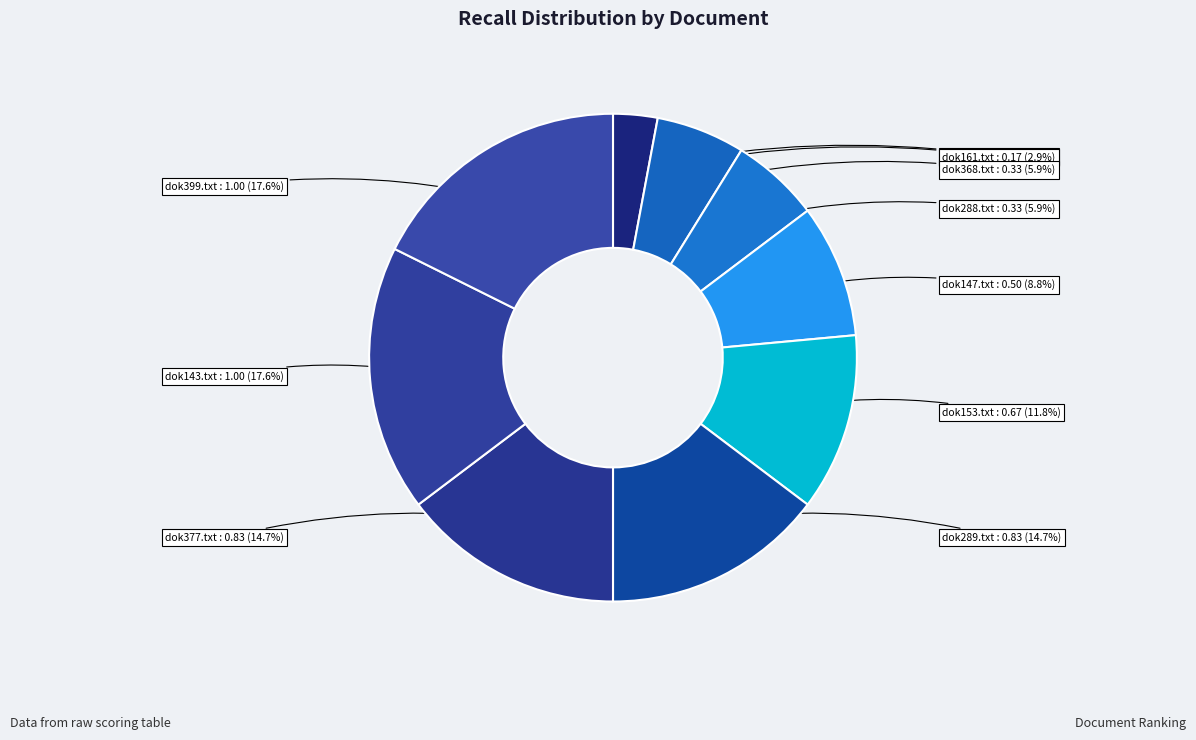

How many slices are in this pie chart?

10